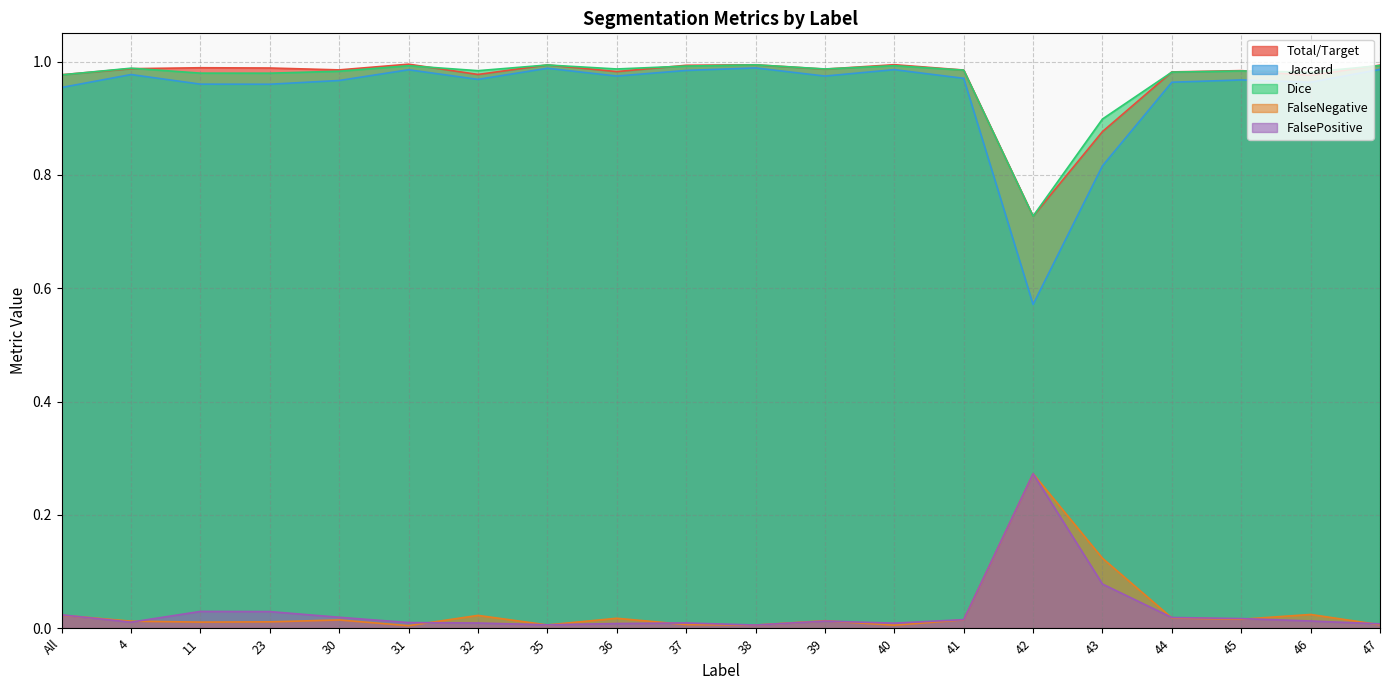

What is the greatest value displayed?

1.0